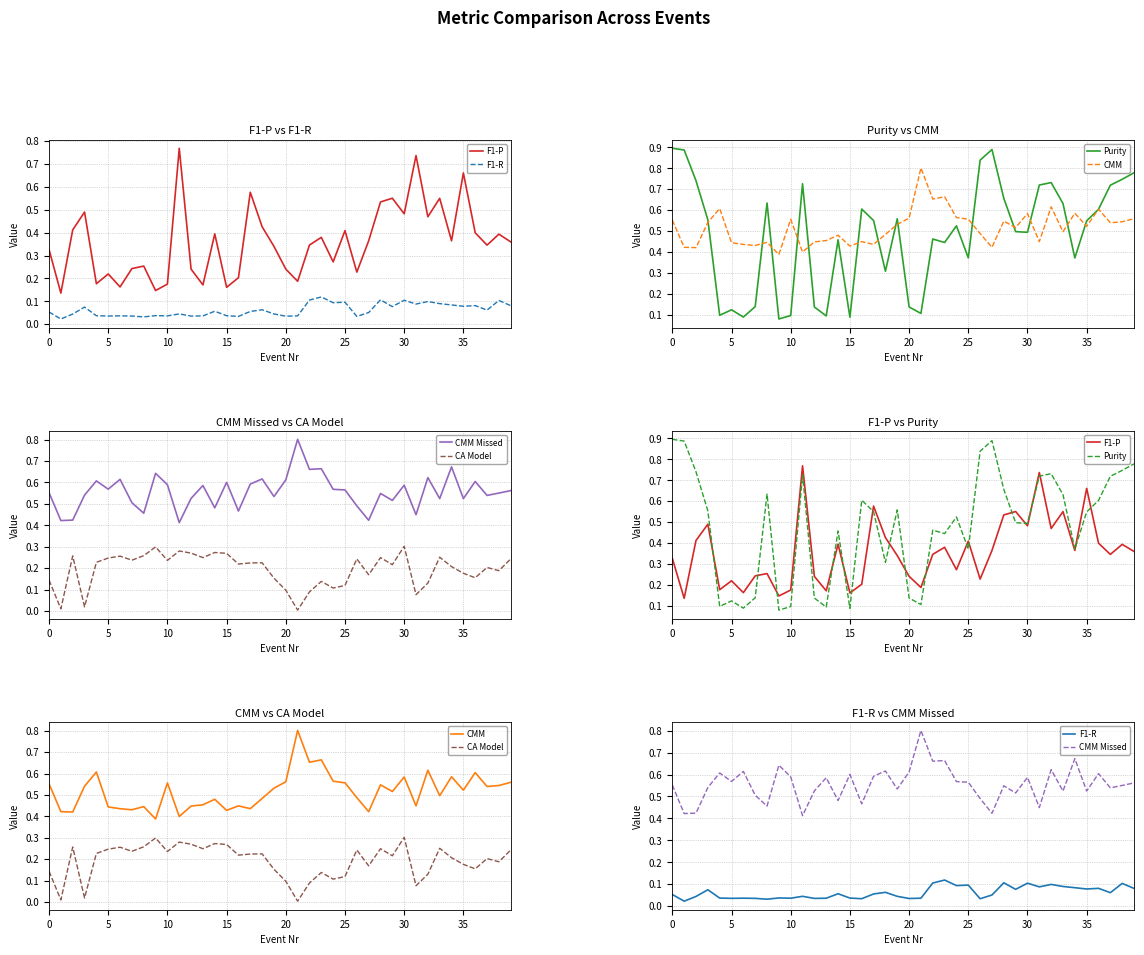

Is it true that F1-R equals 0.0 at 36?

False